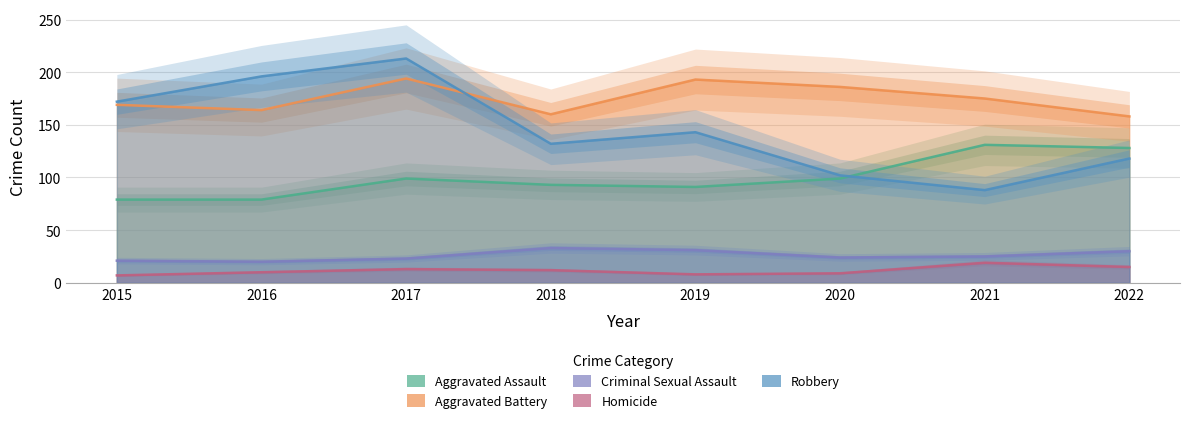

Between 2018 and 2016, which is larger?

2018